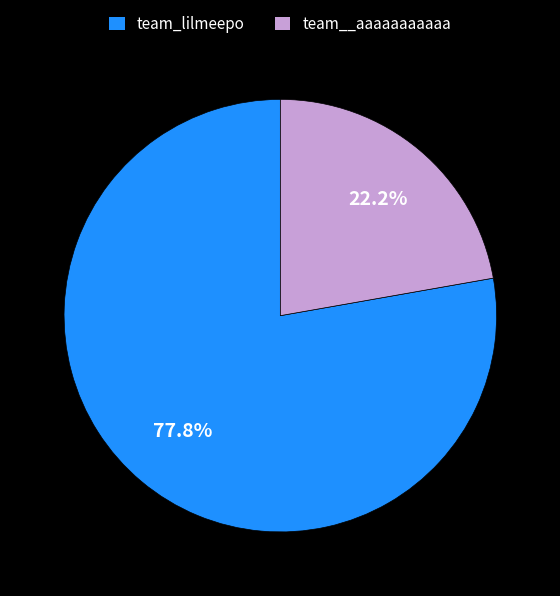

Which category has the smallest portion of the pie?

team__aaaaaaaaaaa